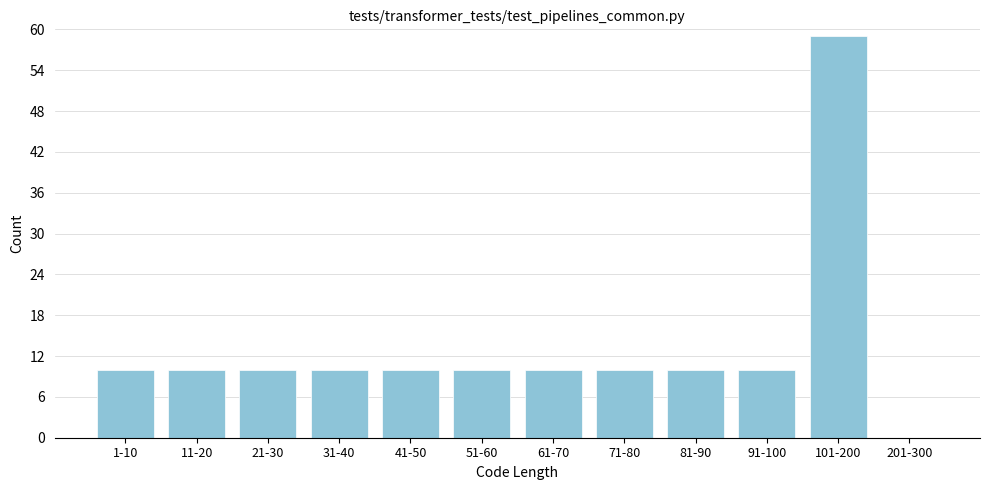

Reading right to left, transcribe all the data shown in this chart.

201-300=0	101-200=59	91-100=10	81-90=10	71-80=10	61-70=10	51-60=10	41-50=10	31-40=10	21-30=10	11-20=10	1-10=10